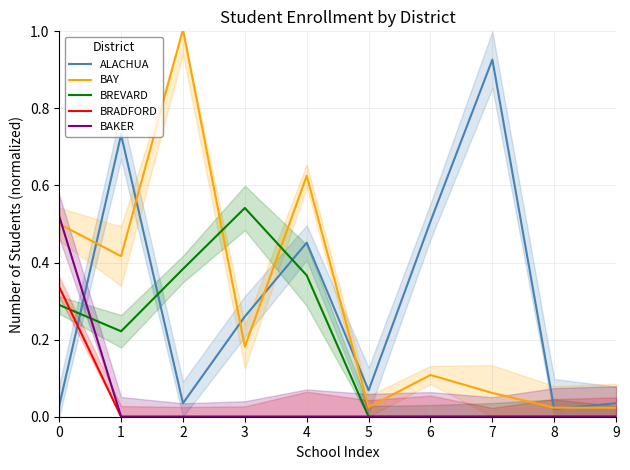

Between 1 and 9, which series saw the biggest shift?

ALACHUA